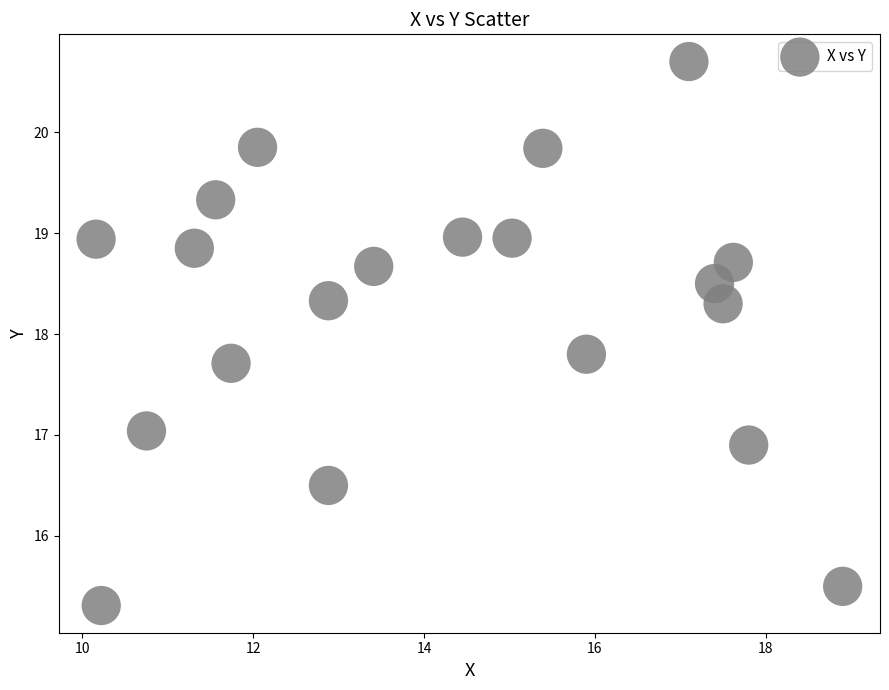

What is the range of Y values (max minus min)?

5.4